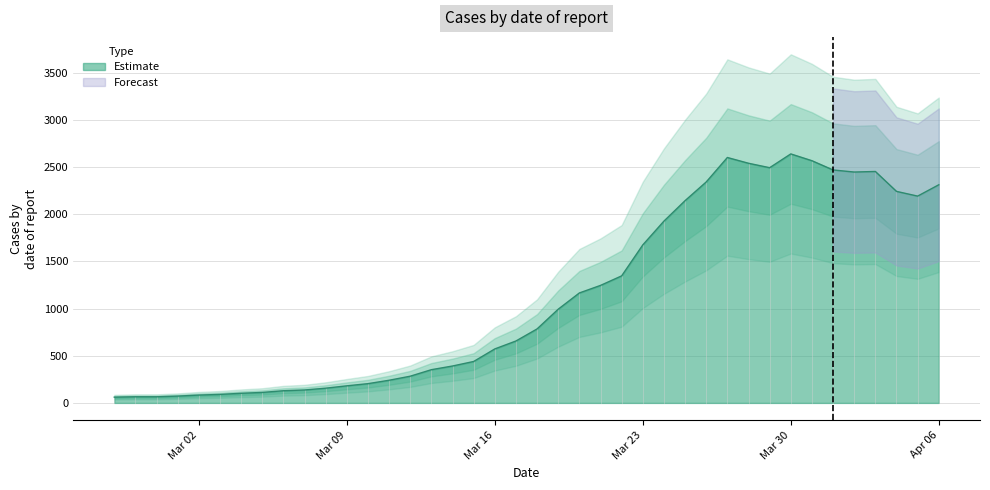

The value of Estimate at Mar 09 is 181. True or false?

True